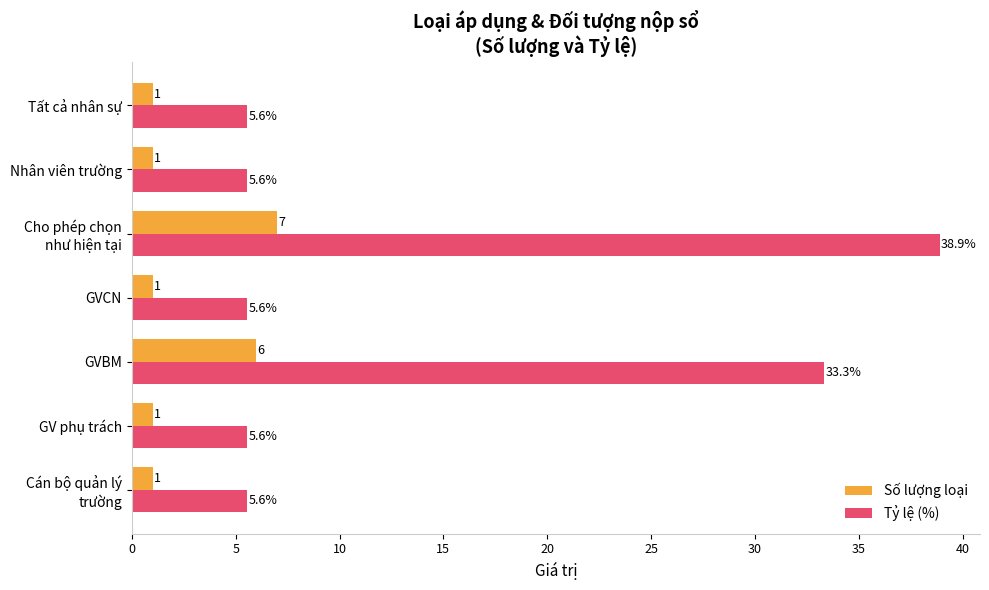

What is the greatest value displayed?

38.9